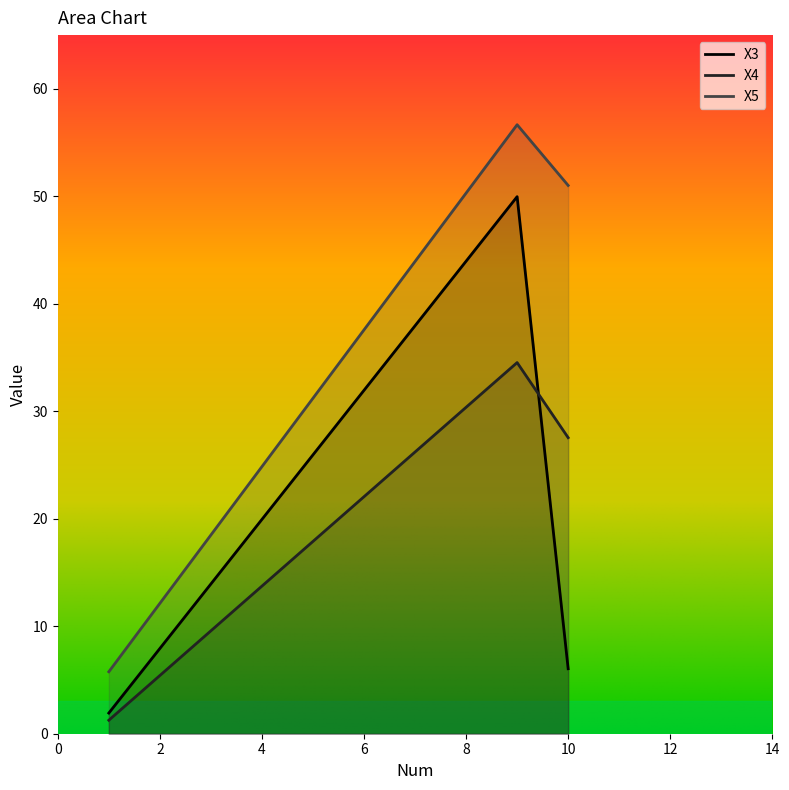

Rank the series by their maximum value, from highest to lowest.

X5, X3, X4